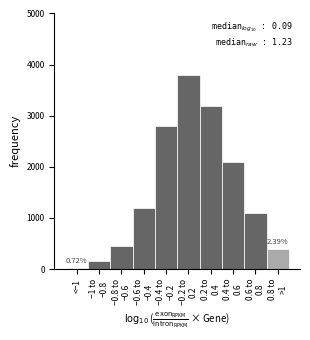

What is the difference between the maximum and minimum values?

3780